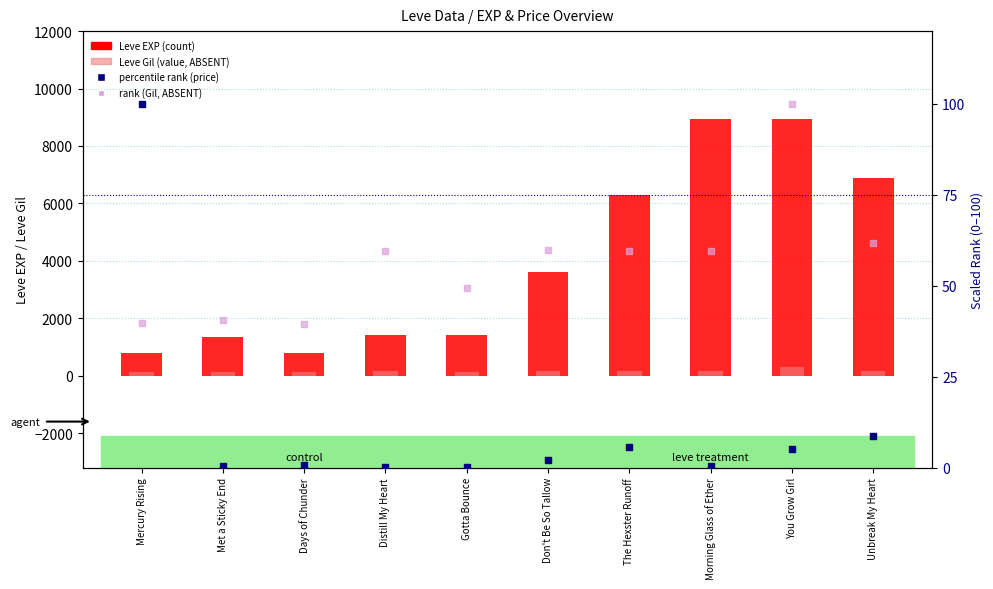

What is the total value across all series at Morning Glass of Ether?

9158.9